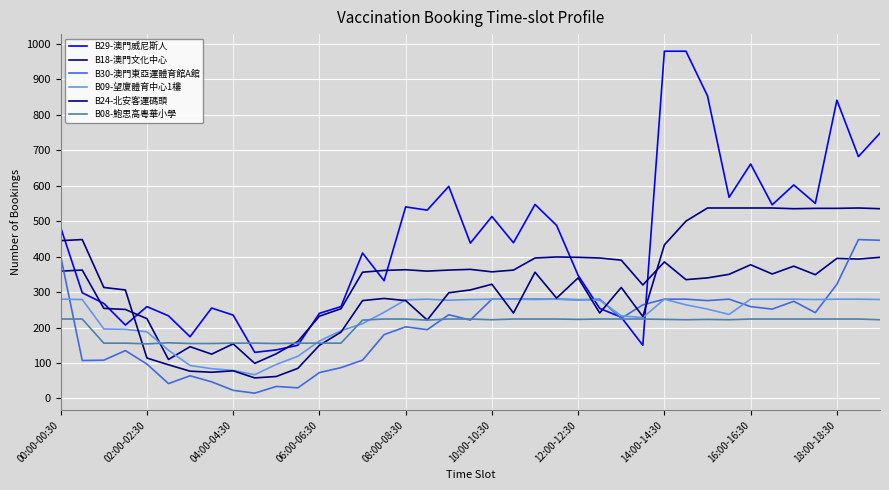

How many lines are shown in the chart?

6